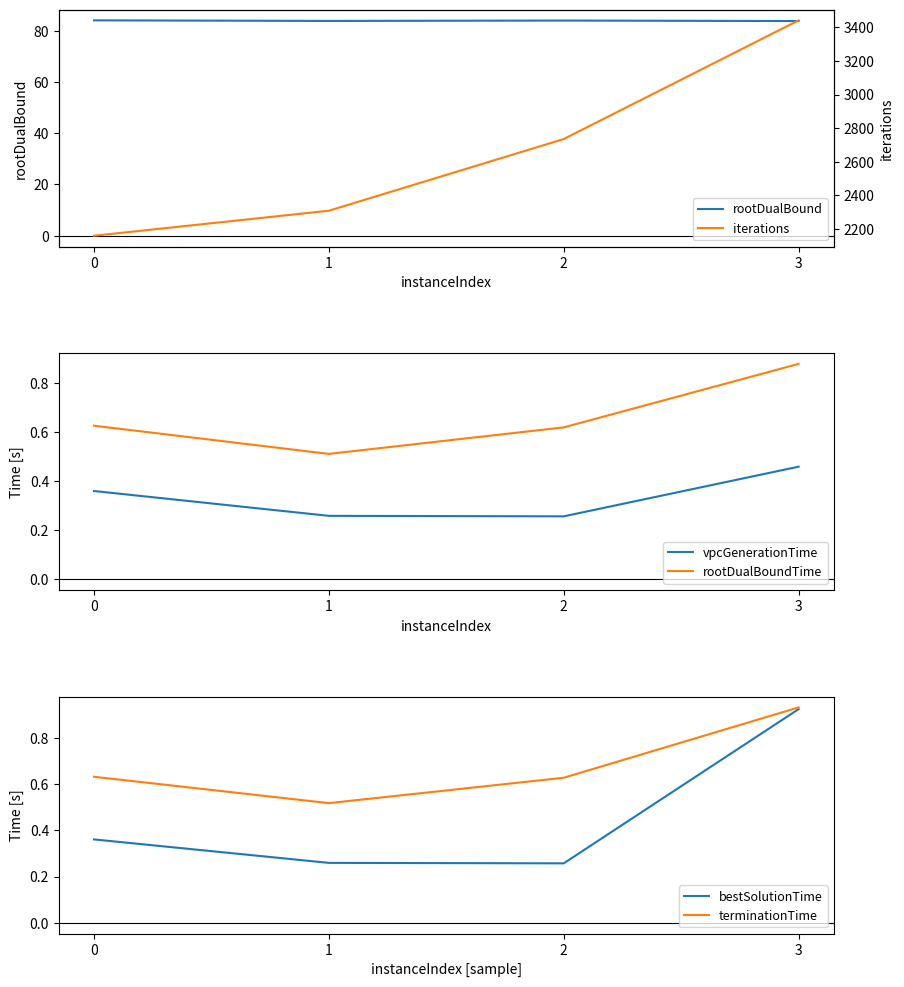

The iterations series shows 645.7 at 1. True or false?

False